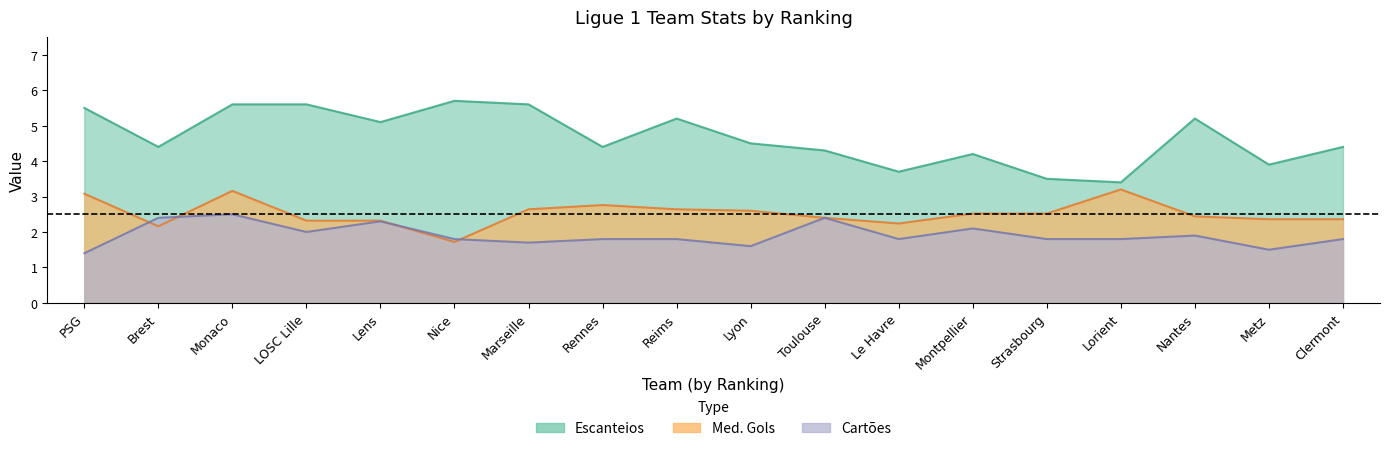

Rank the series by their maximum value, from highest to lowest.

Escanteios, Med. Gols, Cartoes